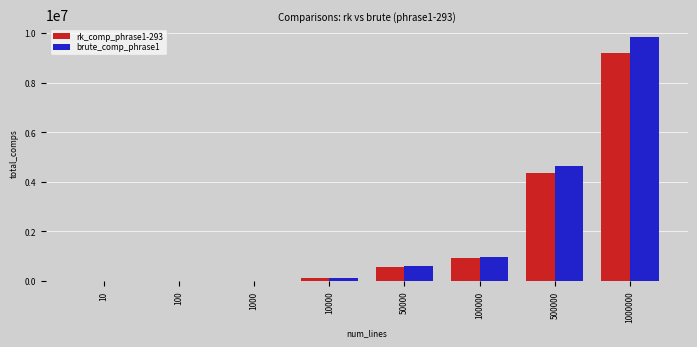

At which category does the chart reach its peak across all series?

1000000